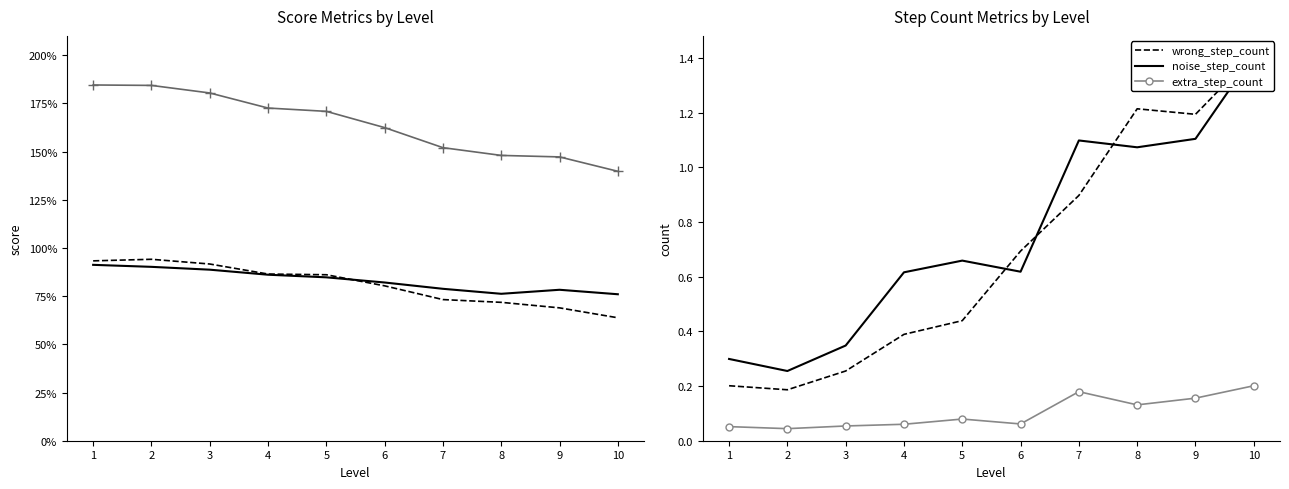

The wrong_step_count series shows 0.4 at 5. True or false?

True